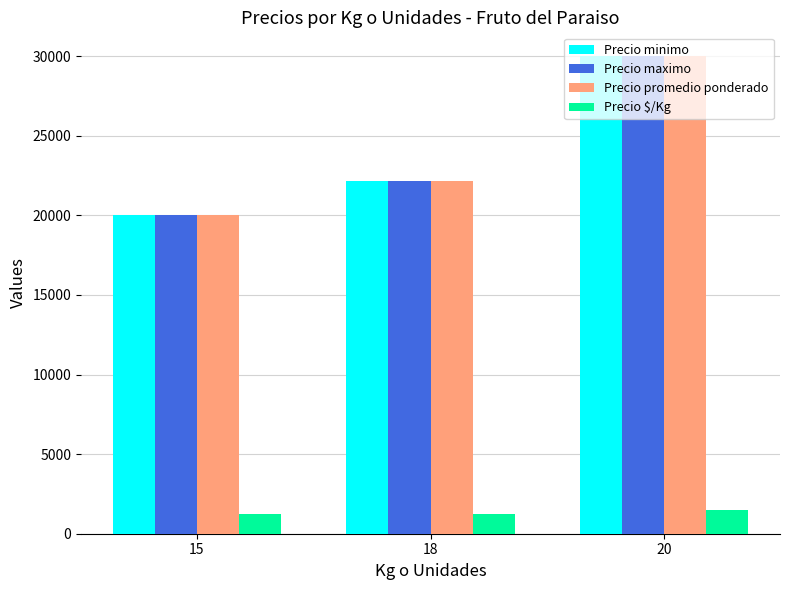

What is the difference between the Precio promedio ponderado values at 15 and 18?

2142.9